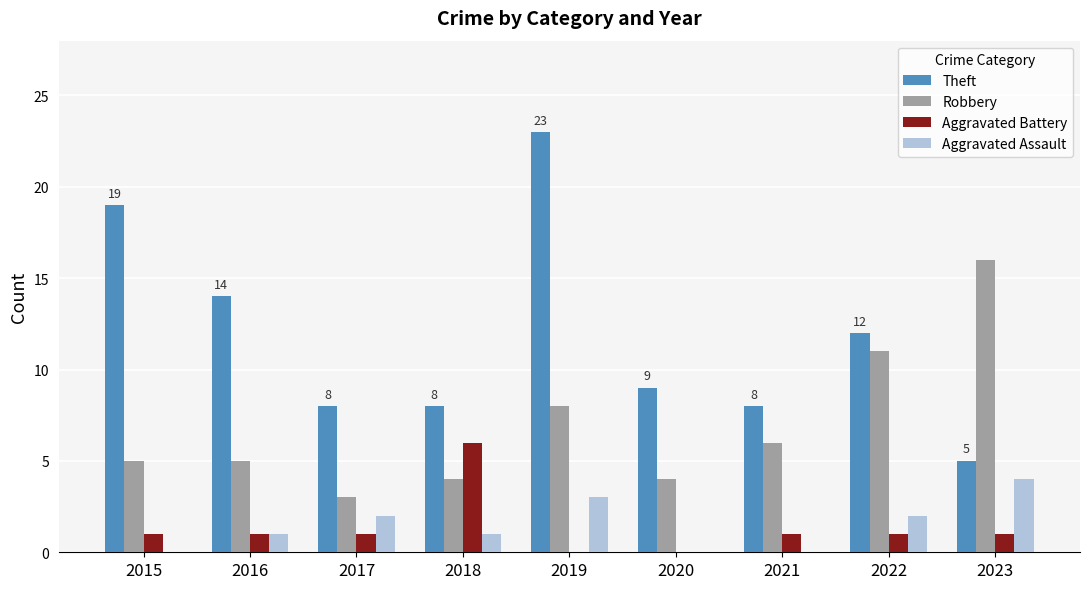

Which series has the largest total across all categories?

Theft